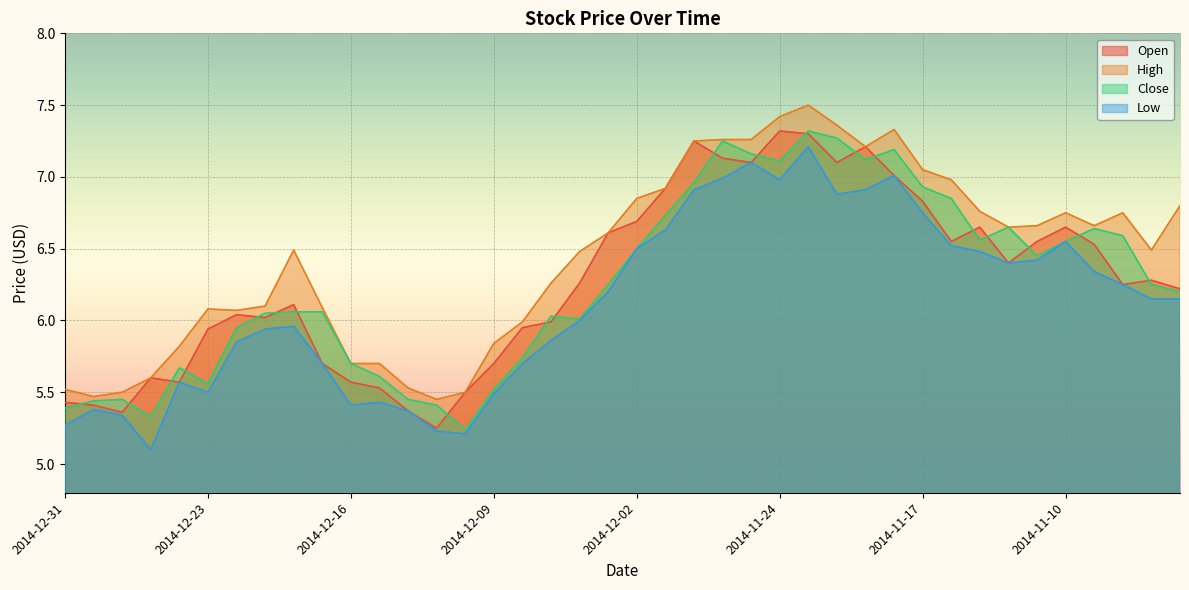

Rank the series by their maximum value, from highest to lowest.

High, Open, Close, Low